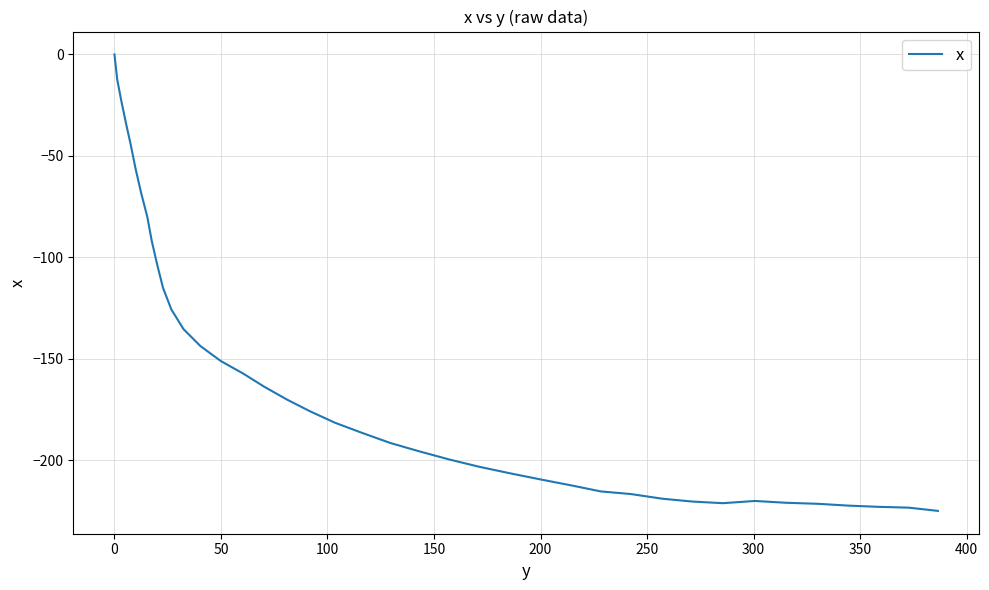

Count the number of data series in this chart.

1